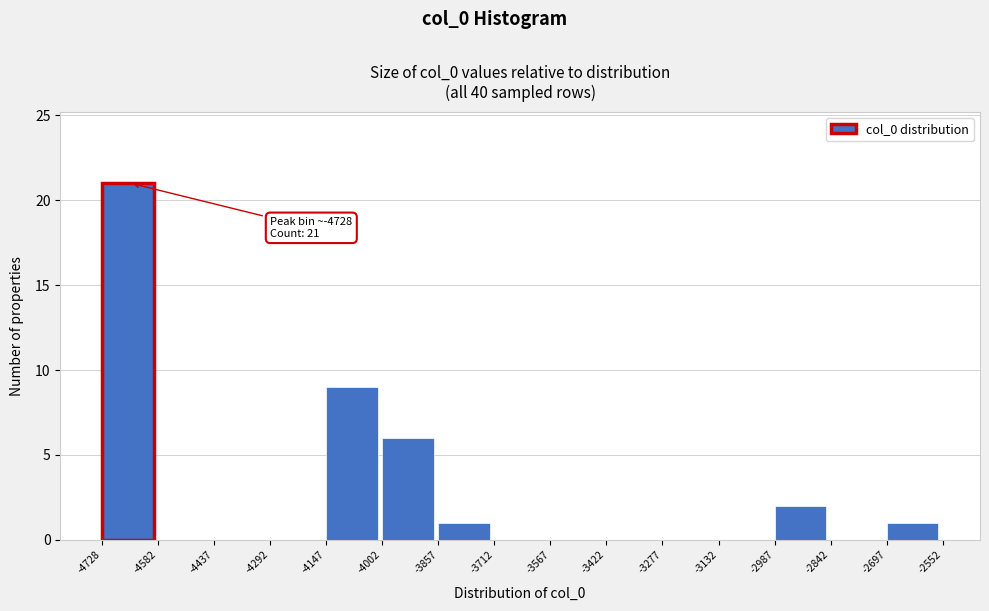

Over which range of the x-axis is the bar tallest?

-4728 to -4582